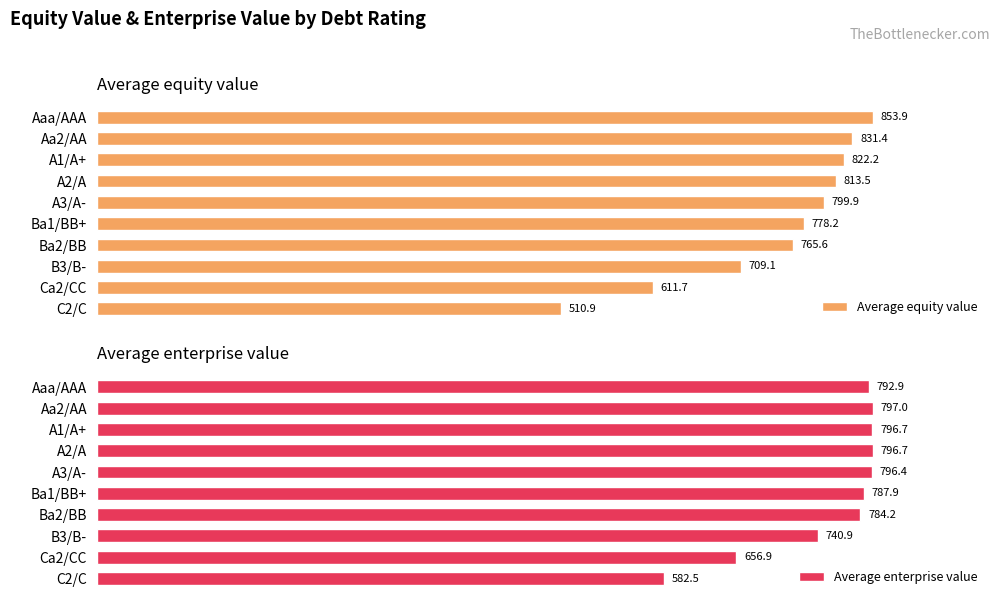

Is it true that Average enterprise value equals 656.9 at Ca2/CC?

True